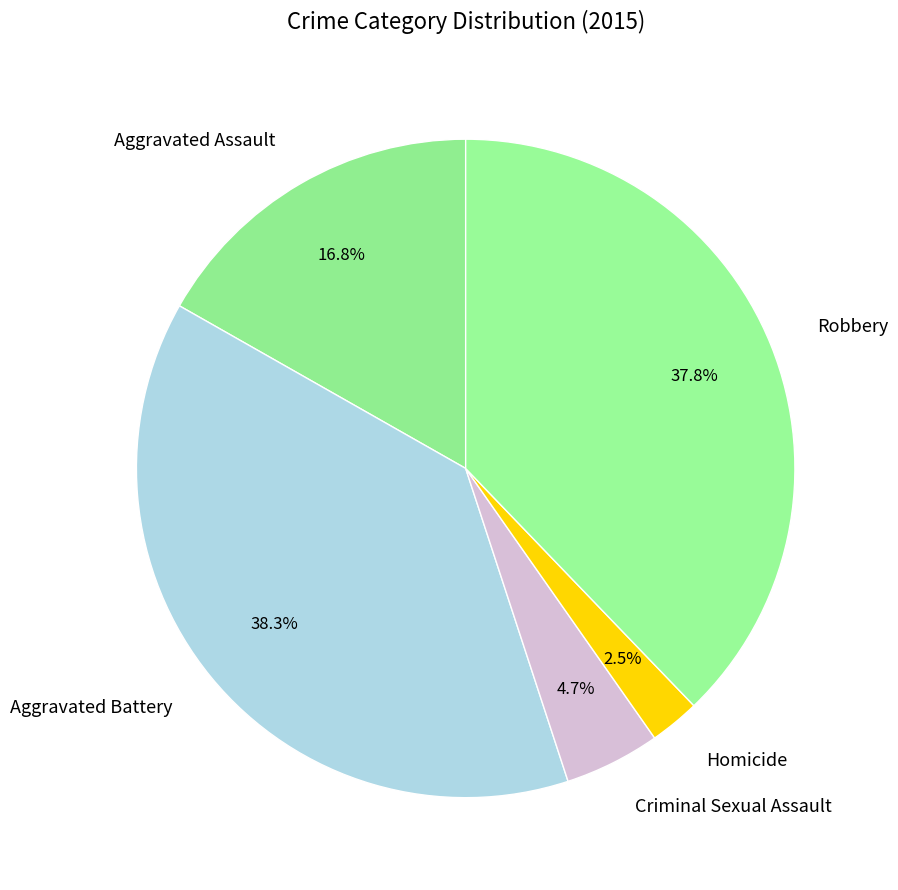

How many segments does this pie chart have?

5